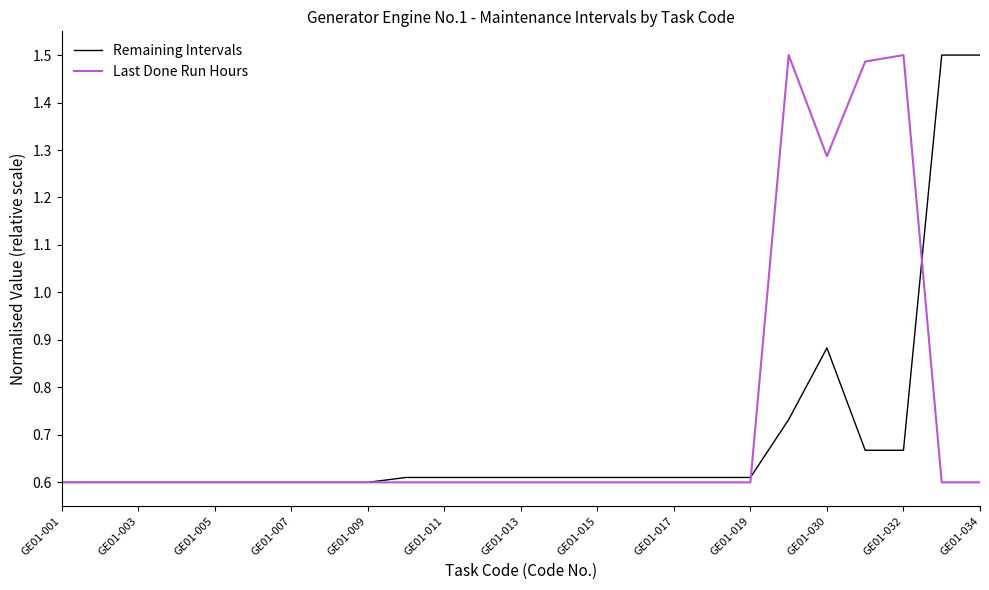

Between GE01-019 and GE01-034, which series saw the biggest shift?

Remaining Intervals